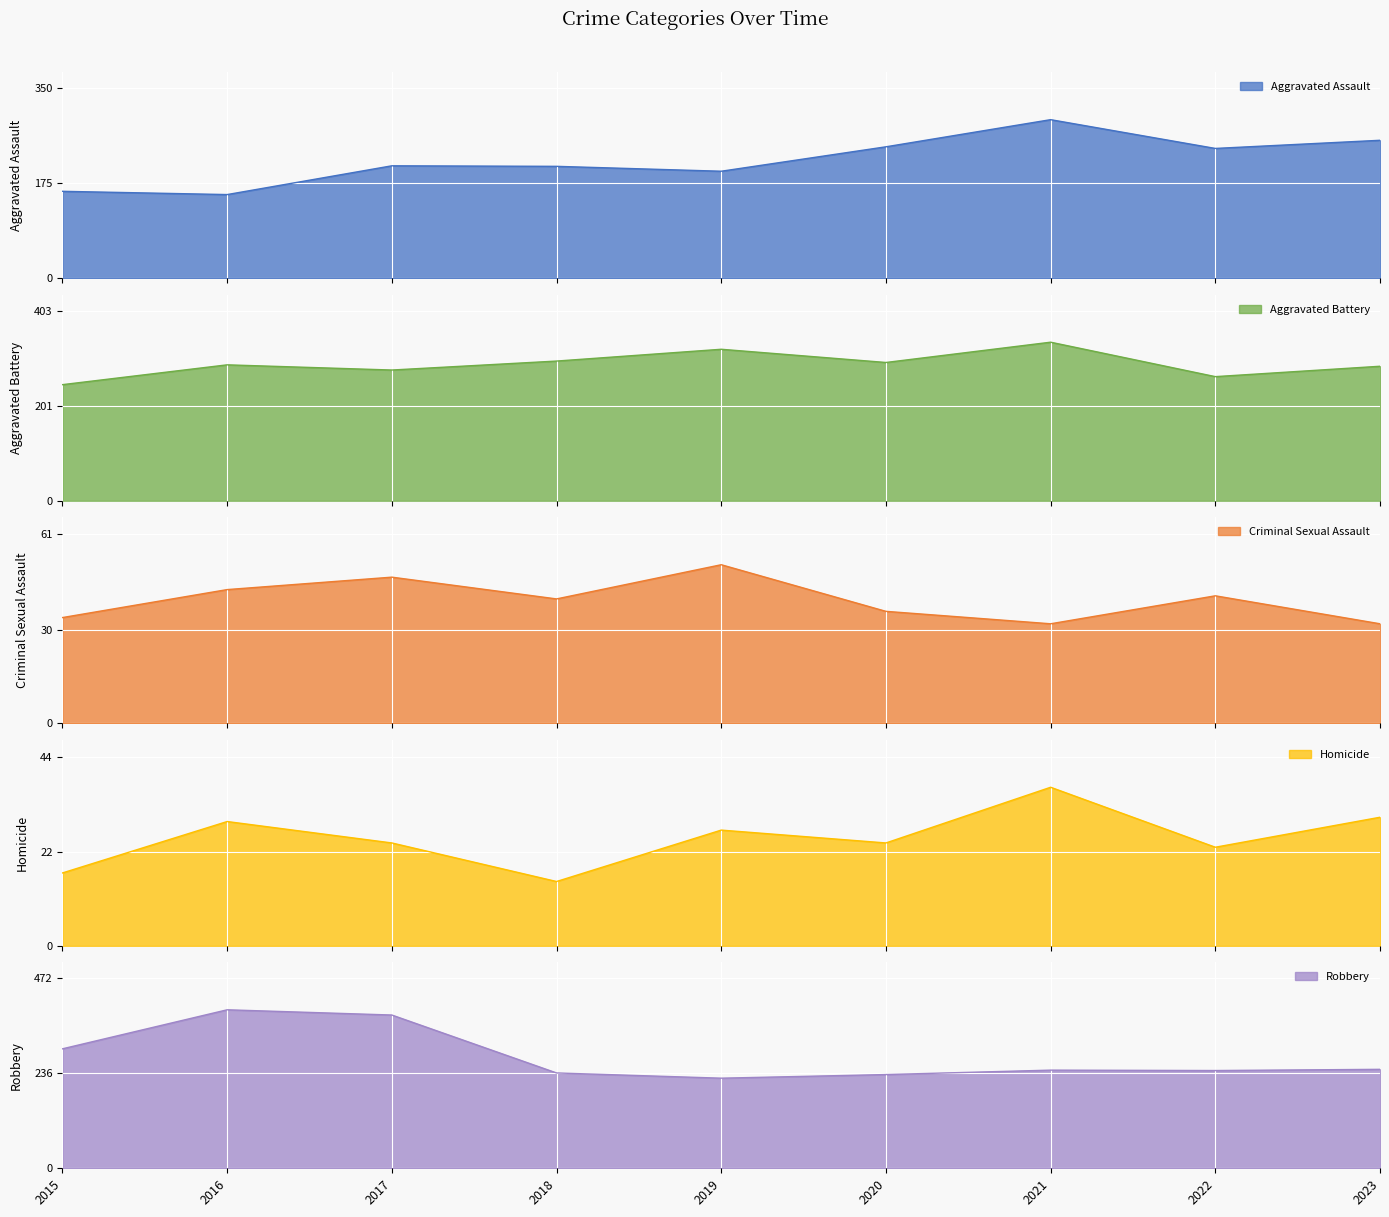

What is the value of the Aggravated Assault point at the 7th from the left?

292